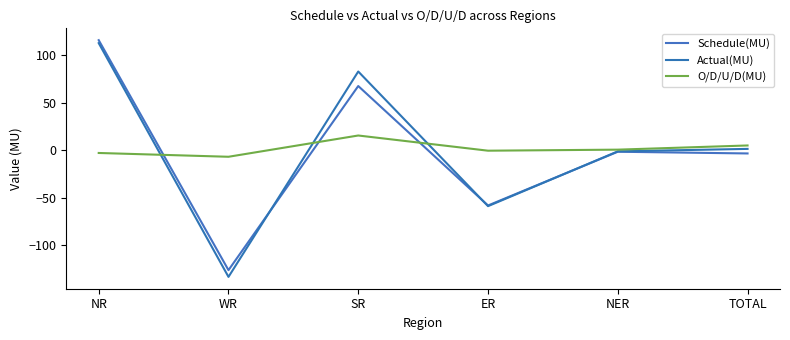

What is the sum of all O/D/U/D(MU) values?

9.6